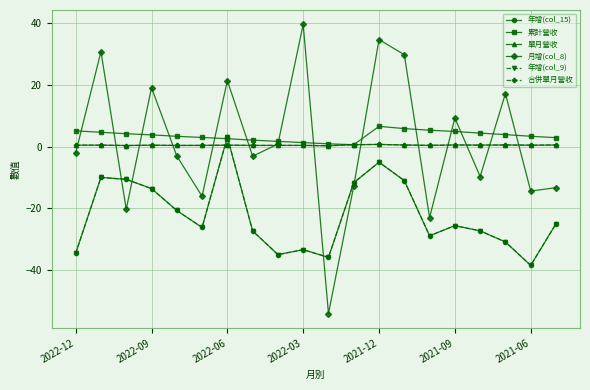

Reading left to right, list all the values displayed in this chart.

年增(col_15): -34.6	-10.0	-10.6	-13.6	-20.7	-26.2	3.1	-27.3	-35.0	-33.4	-35.9	-11.7	-5.1	-11.0	-28.9	-25.6	-27.3	-30.9	-38.5	-25.0
累計營收: 5.1	4.7	4.2	3.8	3.4	3.0	2.6	2.1	1.7	1.3	0.9	0.6	6.6	5.8	5.3	4.9	4.4	3.9	3.4	2.9
單月營收: 0.5	0.5	0.4	0.5	0.4	0.4	0.5	0.4	0.4	0.4	0.3	0.6	0.7	0.5	0.4	0.5	0.5	0.5	0.5	0.5
月增(col_8): -2.1	30.8	-20.3	19.1	-3.0	-16.1	21.4	-3.1	0.8	39.6	-54.1	-12.8	34.7	29.8	-23.0	9.3	-9.7	17.2	-14.4	-13.3
年增(col_9): -34.6	-10.0	-10.6	-13.6	-20.7	-26.2	3.1	-27.3	-35.0	-33.4	-35.9	-11.7	-5.1	-11.0	-28.9	-25.6	-27.3	-30.9	-38.5	-25.0
合併單月營收: 0.5	0.5	0.4	0.5	0.4	0.4	0.5	0.4	0.4	0.4	0.3	0.6	0.7	0.5	0.4	0.5	0.5	0.5	0.5	0.5